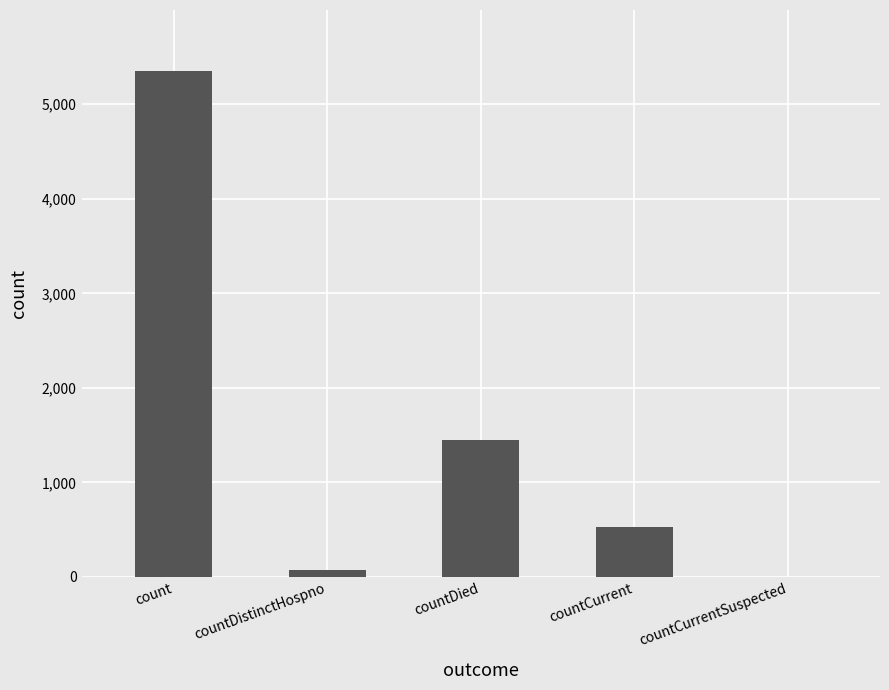

What is the sum of all values?

7408